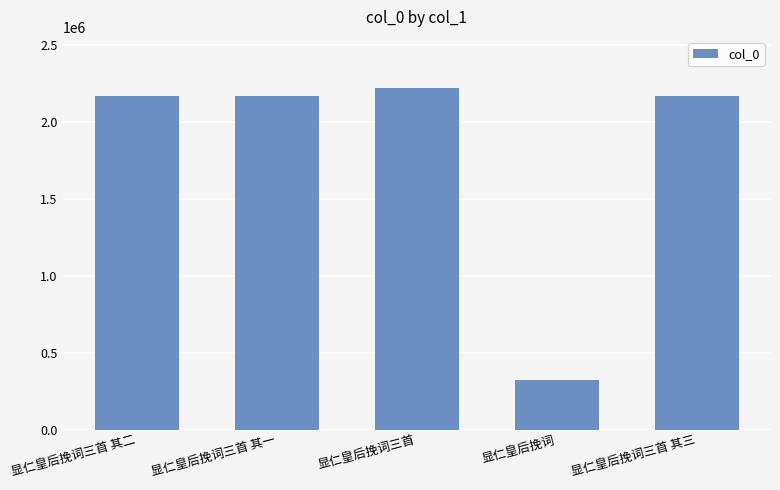

Is it true that the value at 显仁皇后挽词三首 其三 is 1355993?

False